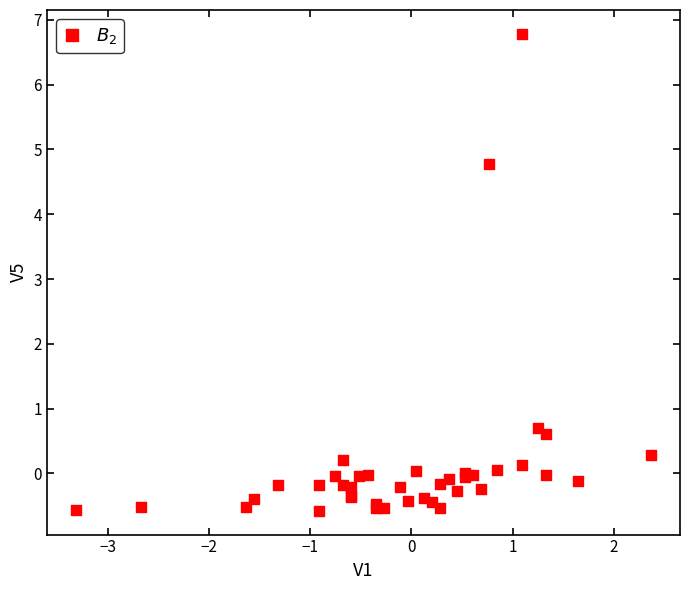

What Y value in the scatter plot is closest to 3?

4.8